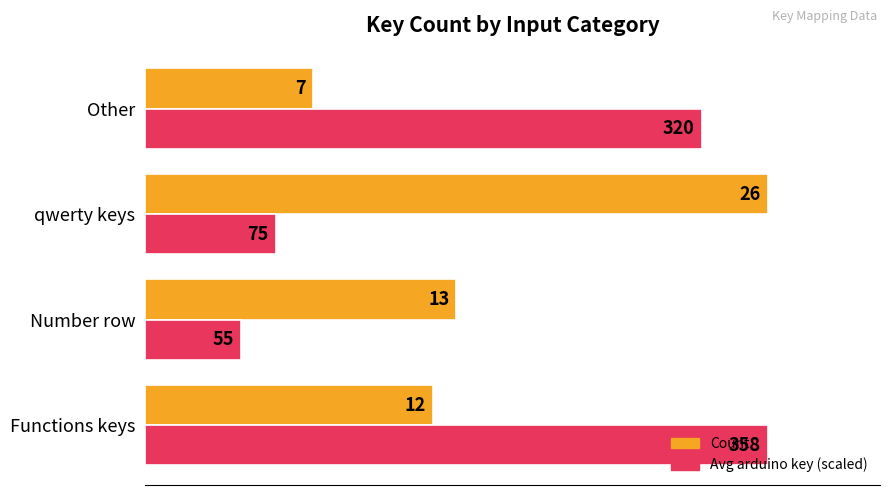

How many series are shown in this chart?

2